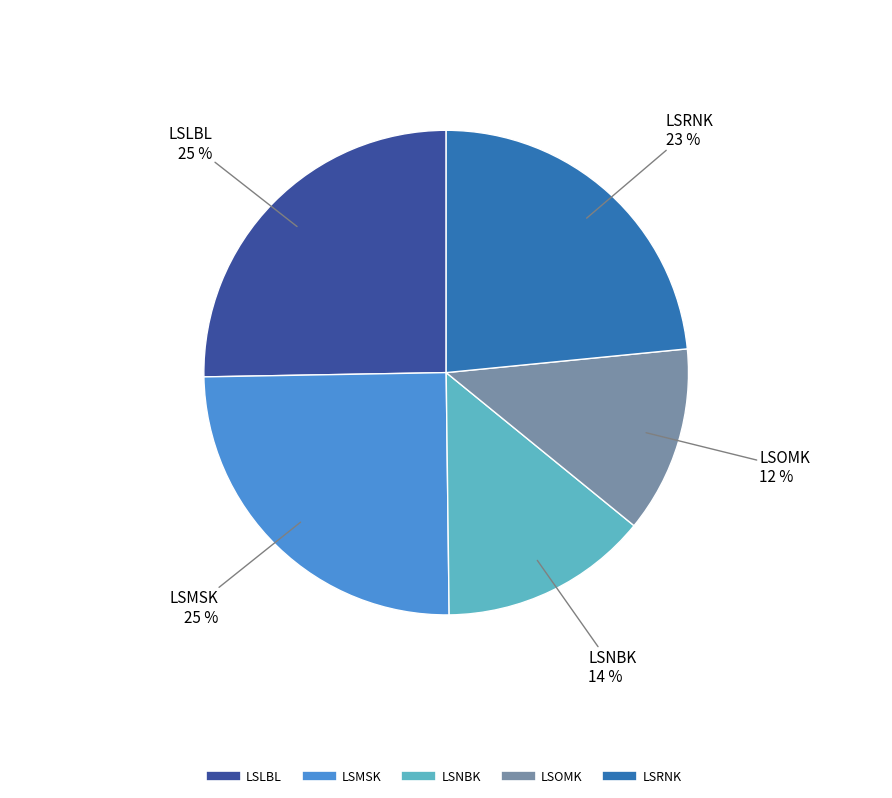

How many segments does this pie chart have?

5